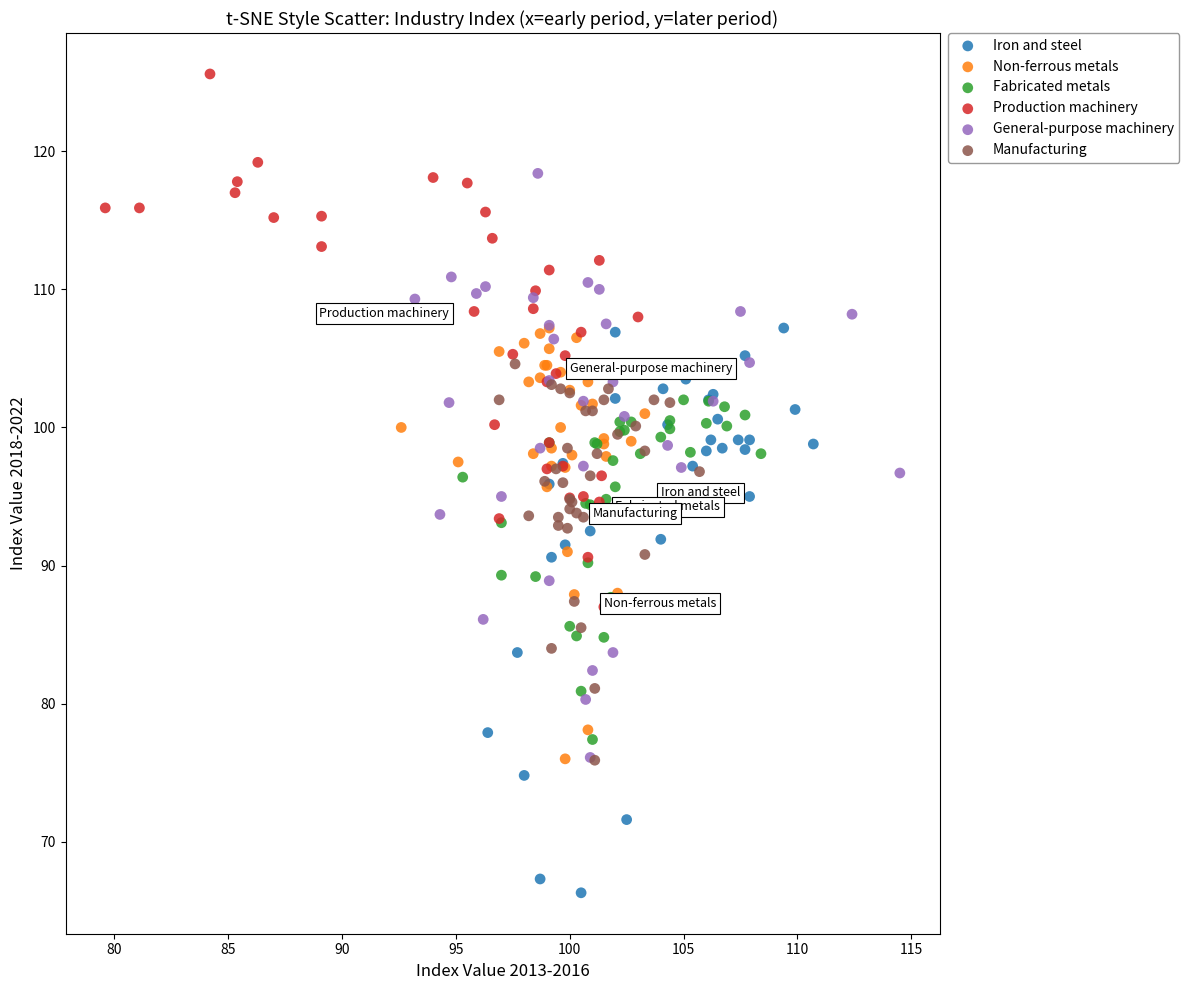

What are all the series names shown in the legend?

Iron and steel, Non-ferrous metals, Fabricated metals, Production machinery, General-purpose machinery, Manufacturing